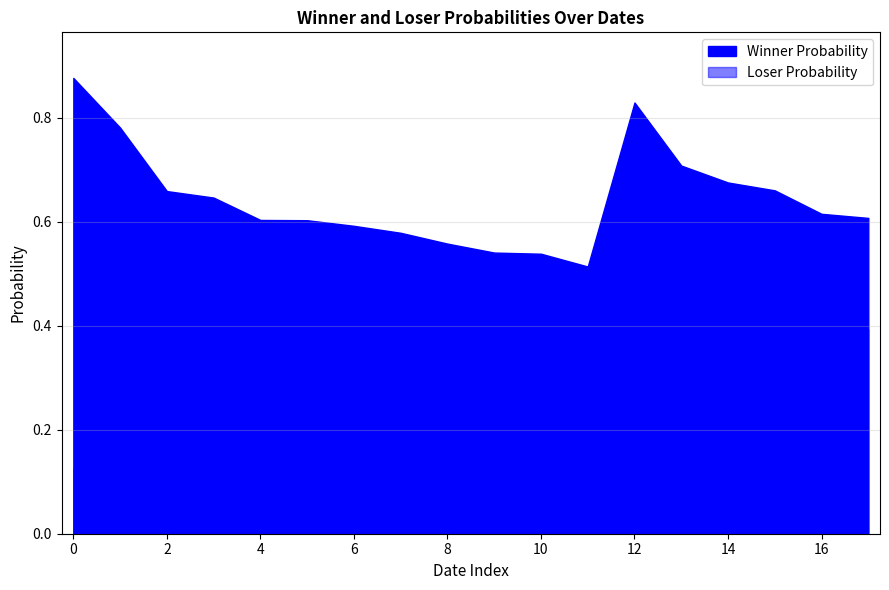

What is the maximum value shown in the chart?

0.9